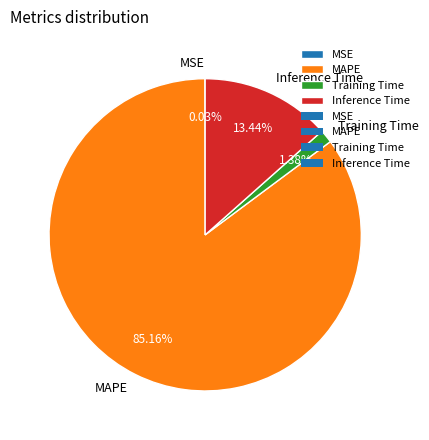

Does MAPE account for over 50% of the chart?

Yes